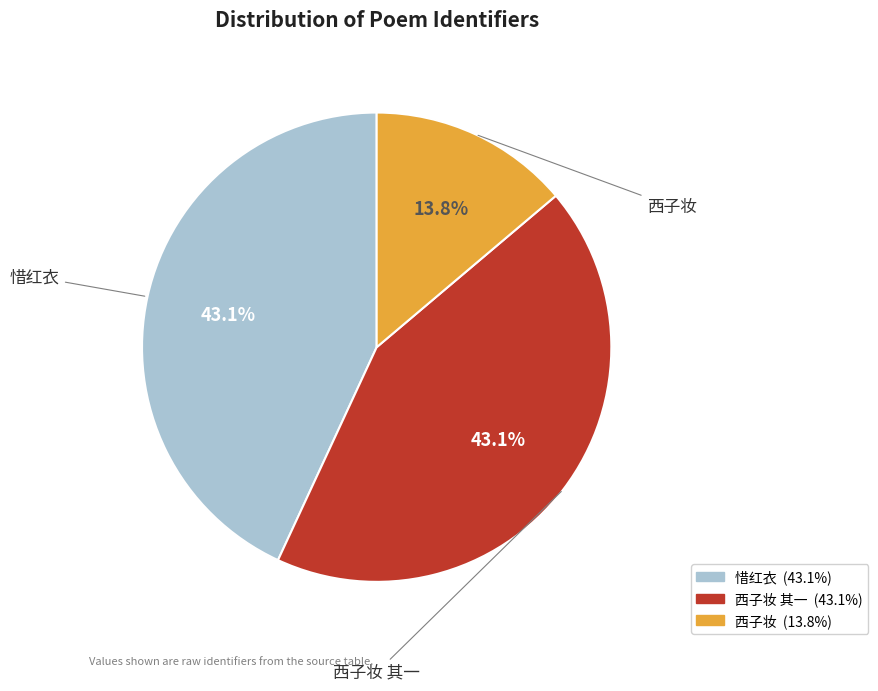

Does any single category account for the majority?

No